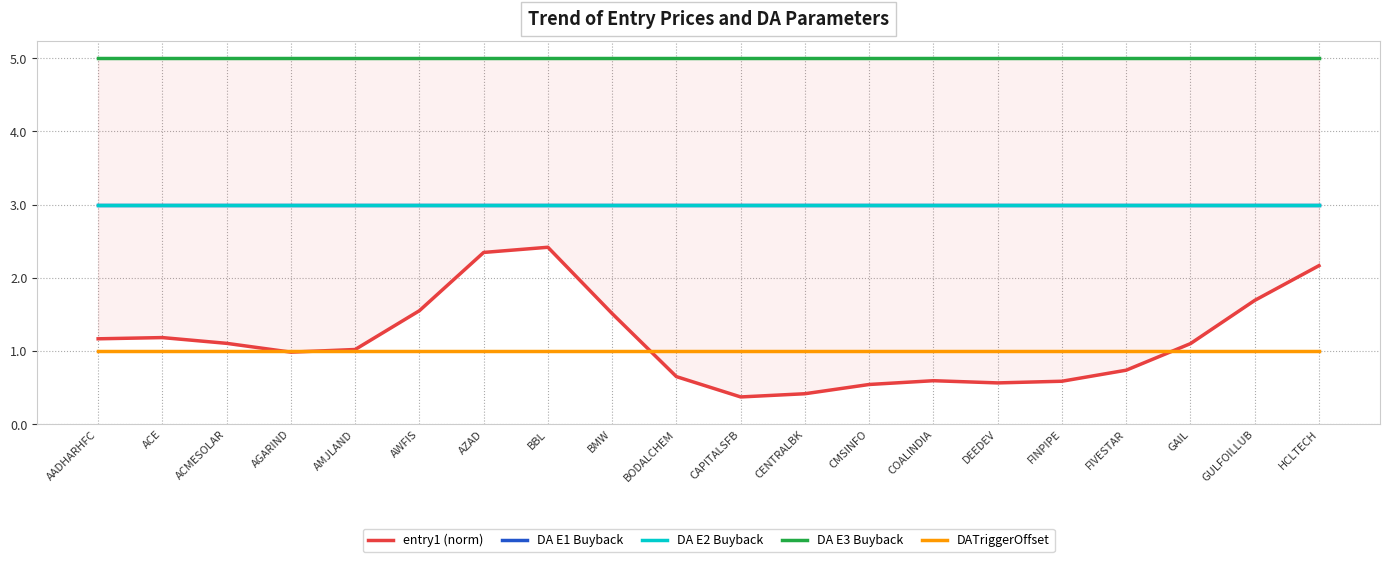

Which series has the widest spread of values?

entry1 (norm)